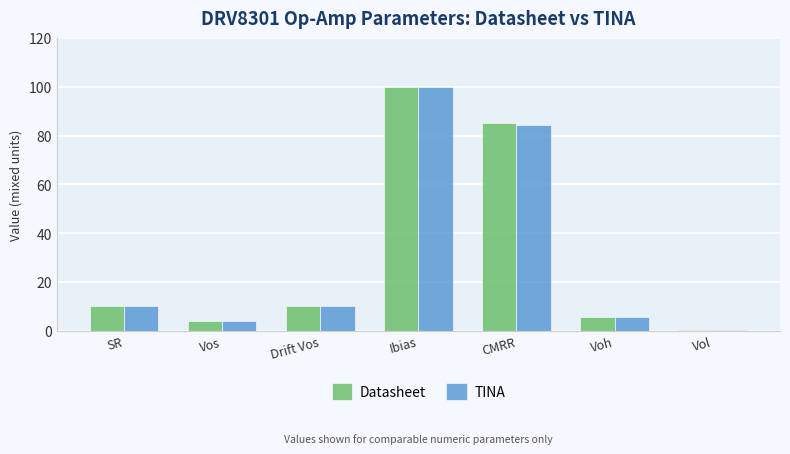

What is the sum of the TINA values at CMRR and Vos?

88.5